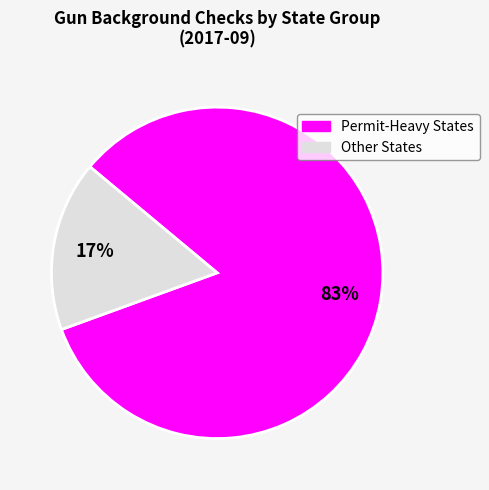

To the nearest percent, what percentage of the pie is Permit-Heavy States?

83%